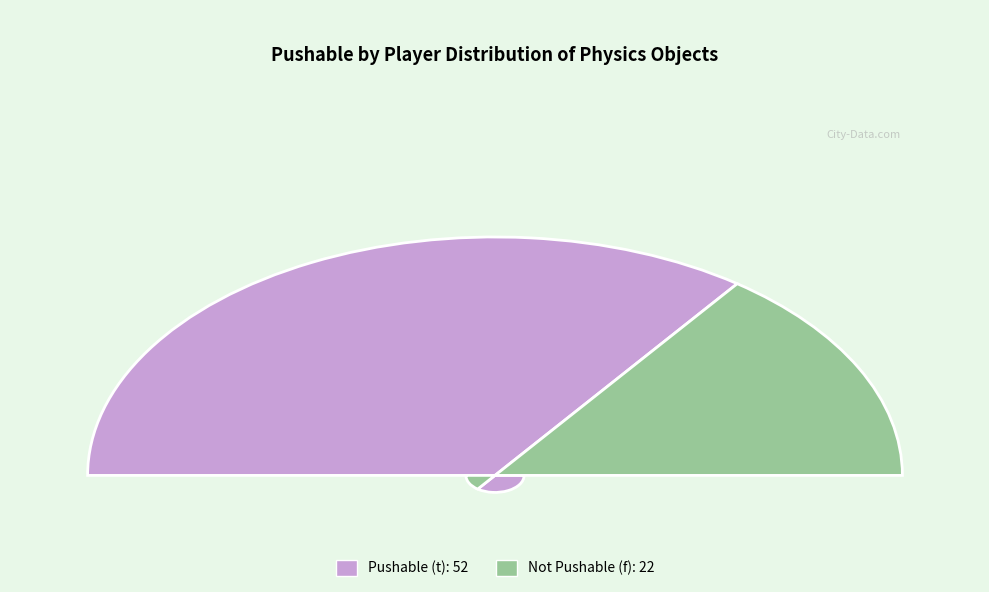

The t slice represents 70% of the pie. True or false?

True